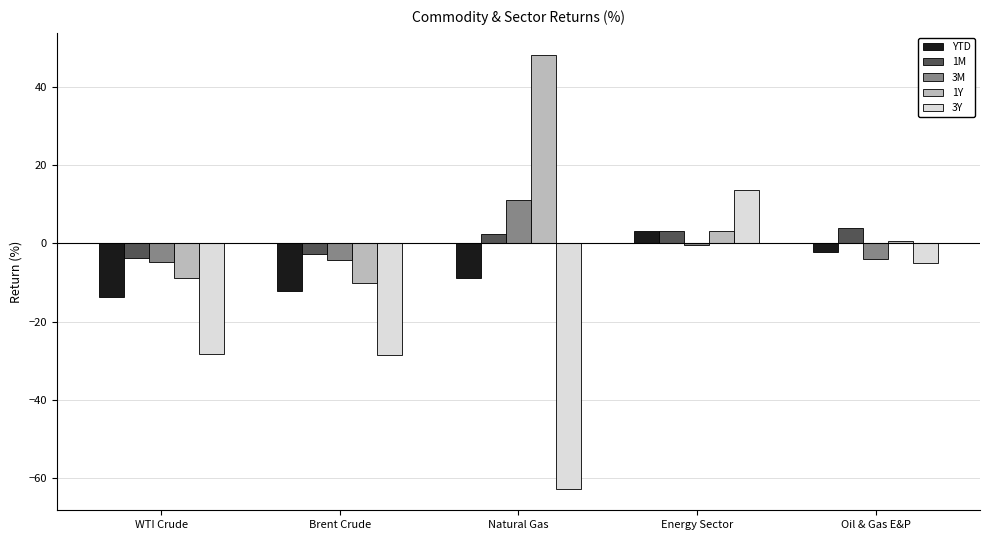

Which series has the largest range (max minus min)?

3Y